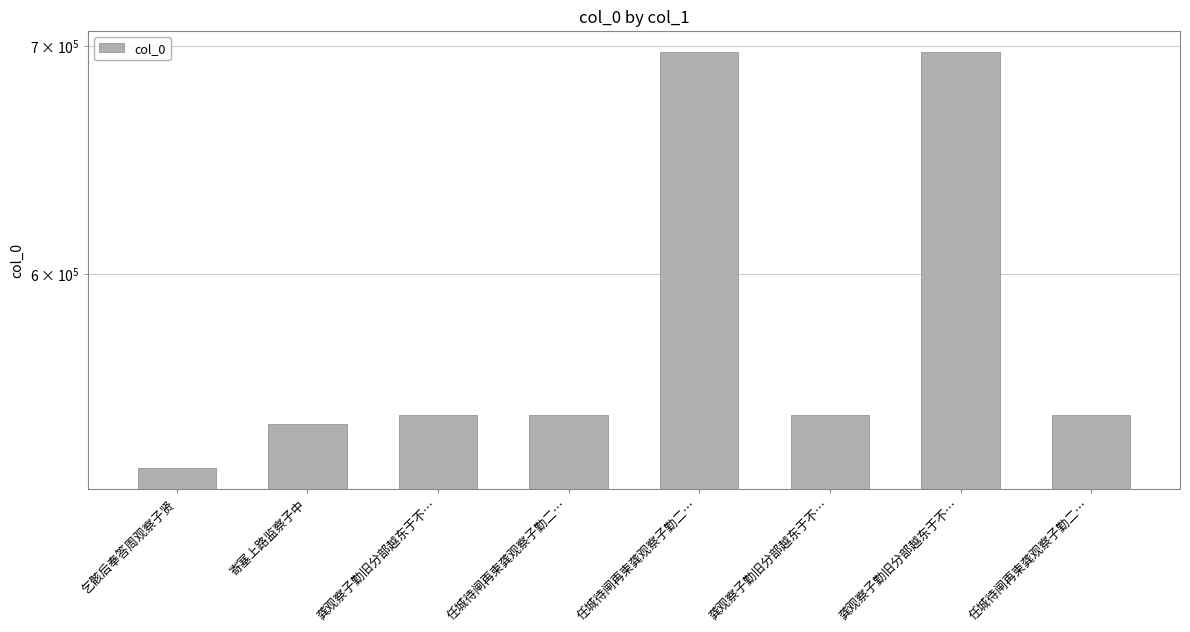

True or false: the data shows 1063108 at 龚观察子勤旧分部越东于不….

False